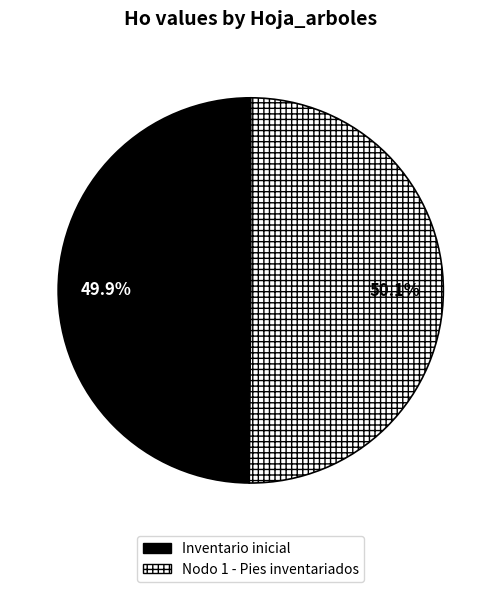

Approximately how many times larger is the value at Inventario inicial compared to Nodo 1 - Pies inventariados?

1.0